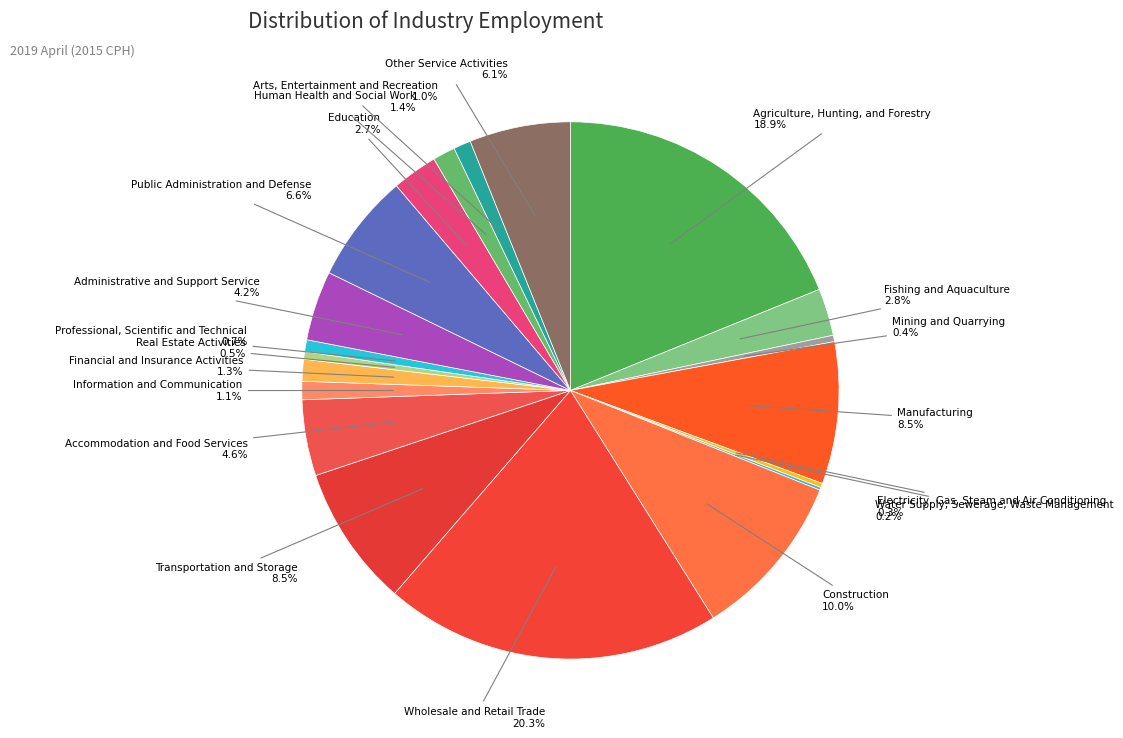

To the nearest percent, what is the difference between the largest and smallest slice percentages?

20%